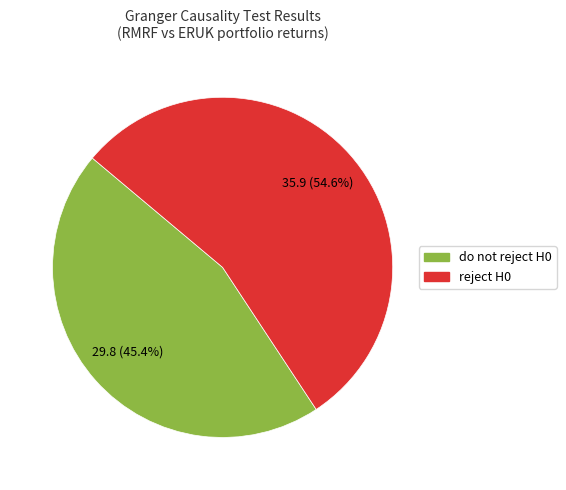

What is the smallest slice in the pie chart?

do not reject H0